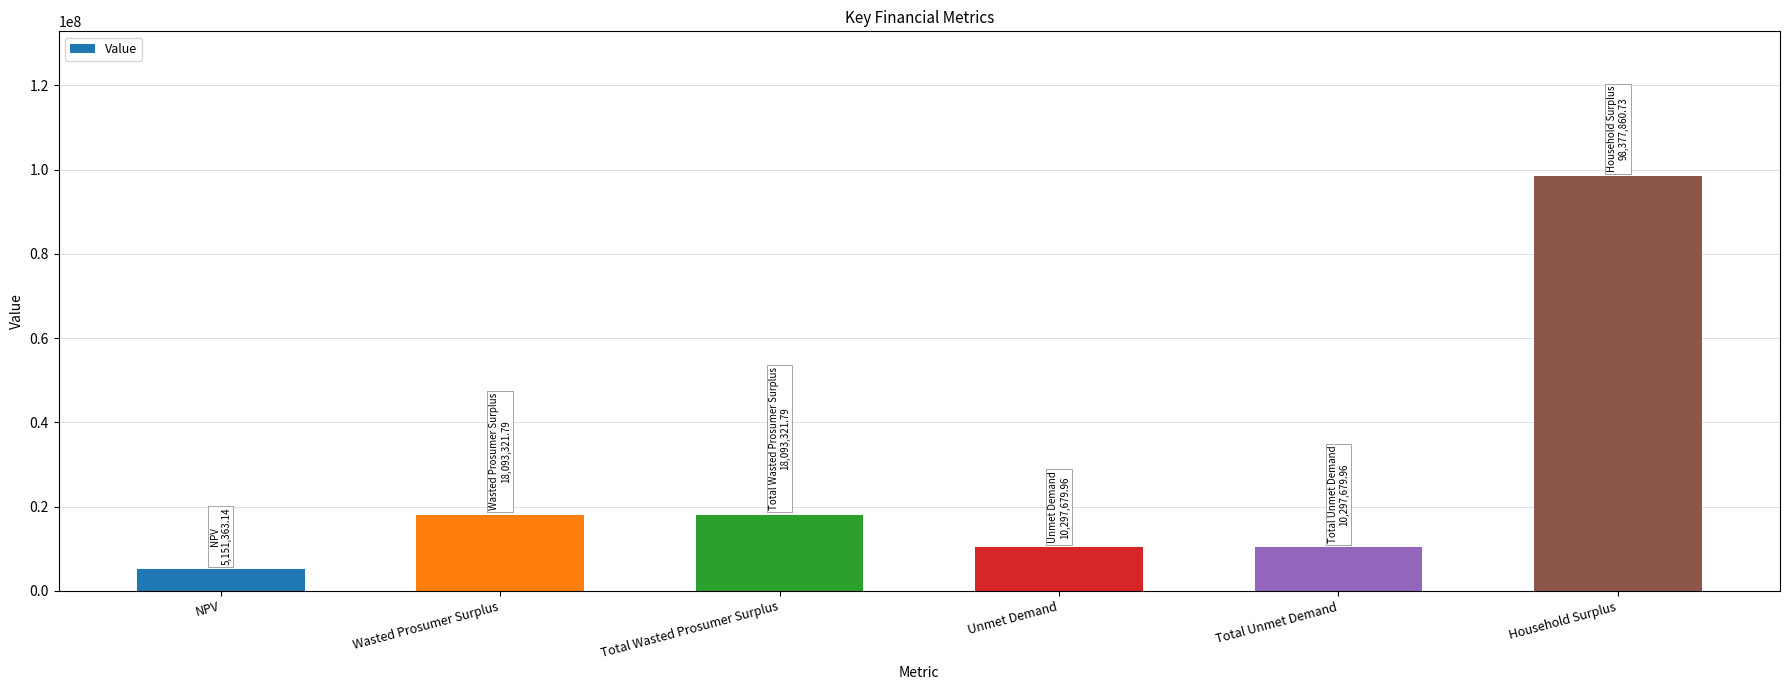

Reading left to right, what are all the values shown in this chart?

5151363.1	18093321.8	18093321.8	10297680.0	10297680.0	98377860.7